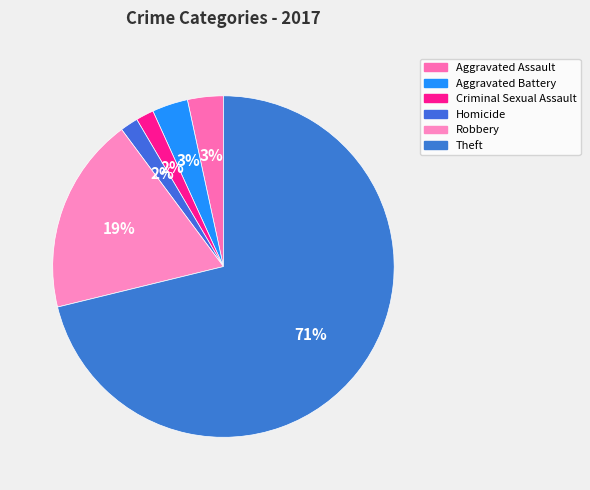

How many segments does this pie chart have?

6